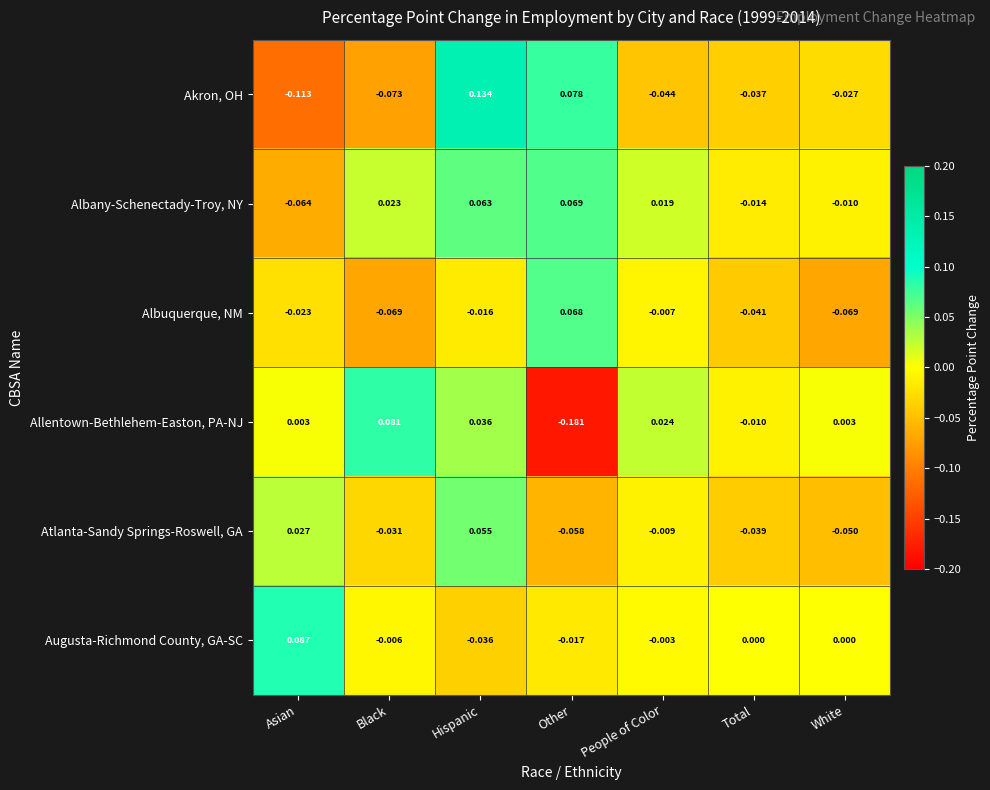

Count the number of categories in the chart.

7